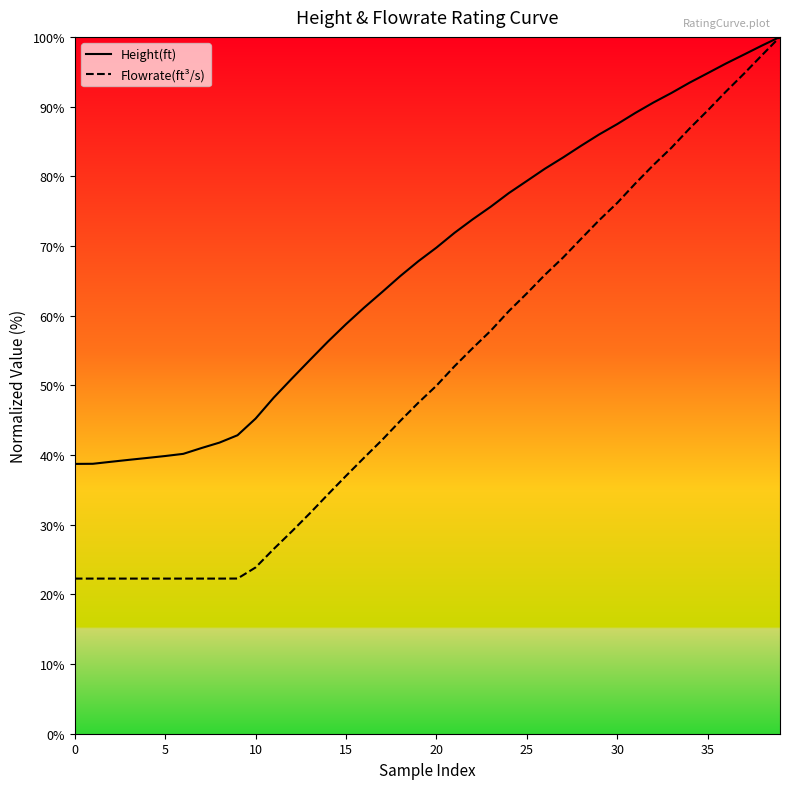

What is the difference between the maximum and second lowest values in the Flowrate(ft³/s) series?

77.7